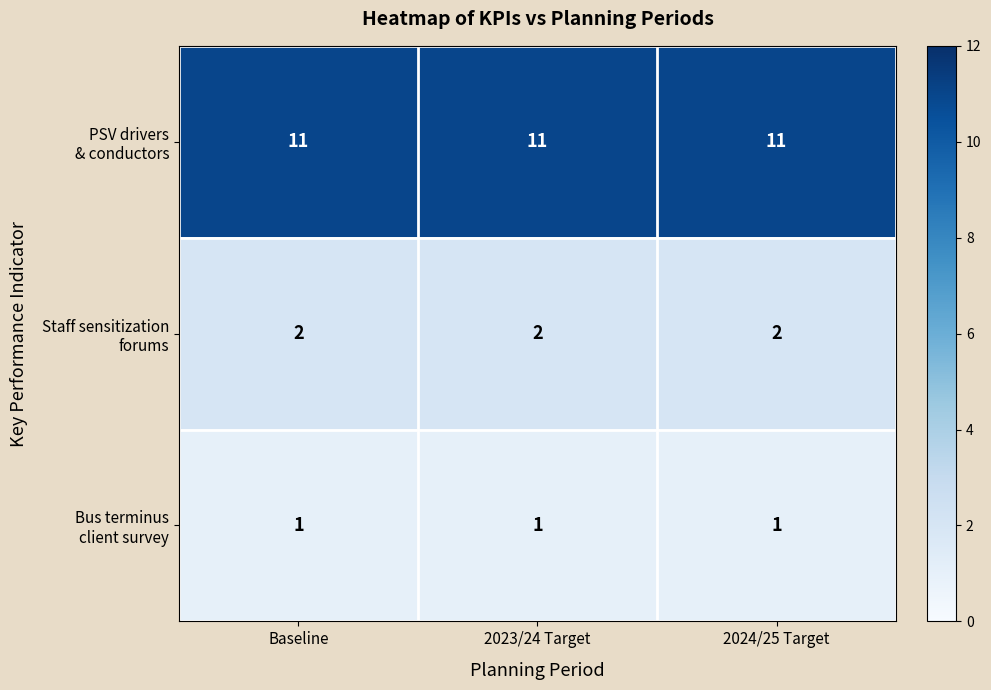

What is the difference between the highest and lowest values at 2024/25 Target?

10